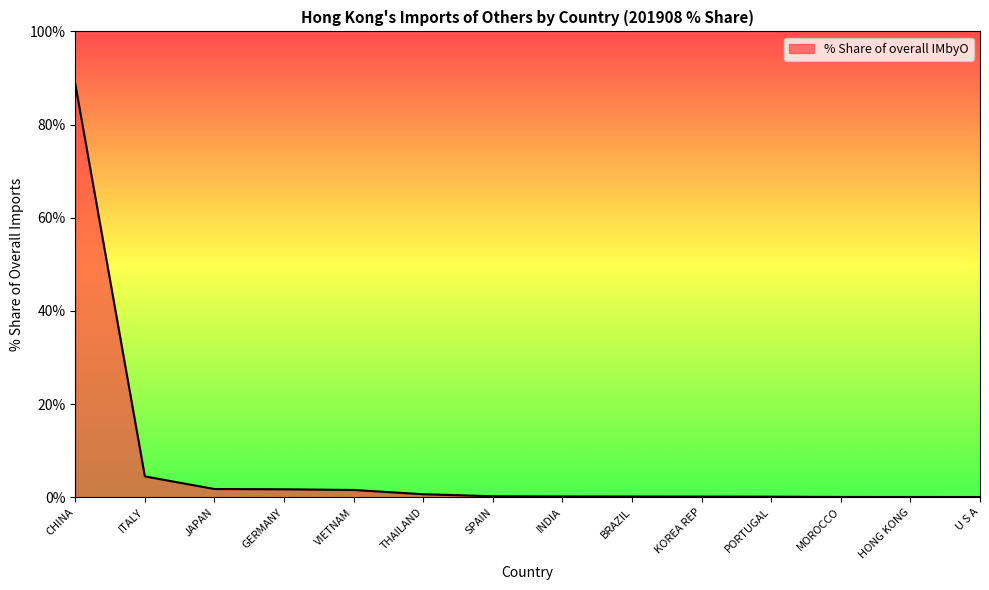

Which label corresponds to the largest value in the chart?

CHINA